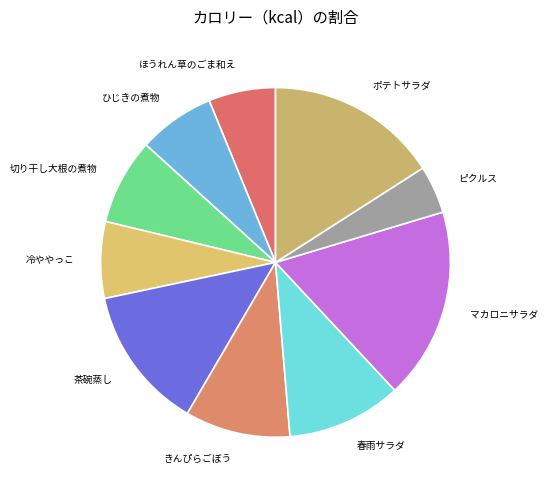

How many slices are in this pie chart?

10